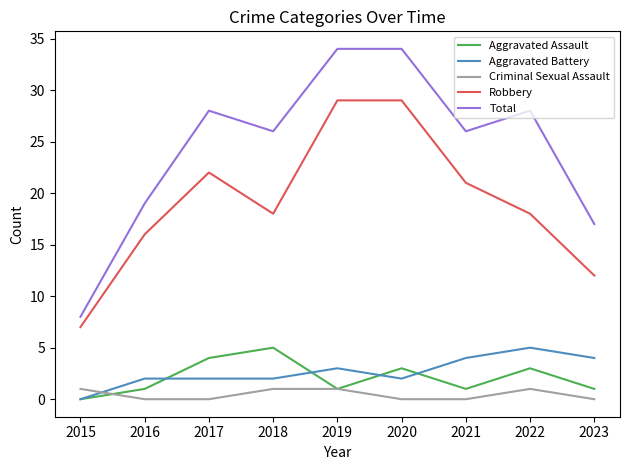

Which series has the largest range (max minus min)?

Total